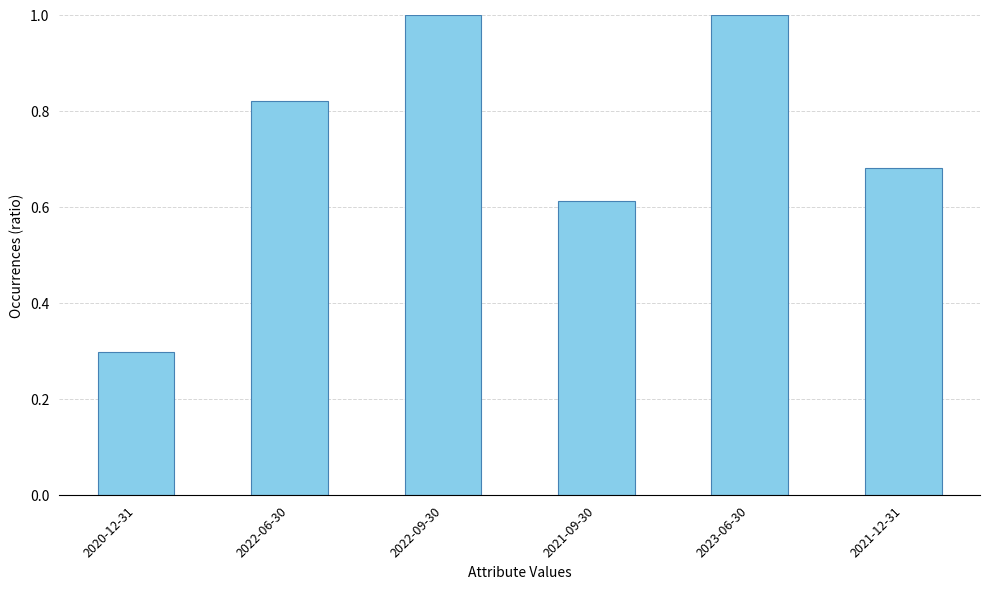

Between 2022-09-30 and 2021-09-30, which is larger?

2022-09-30